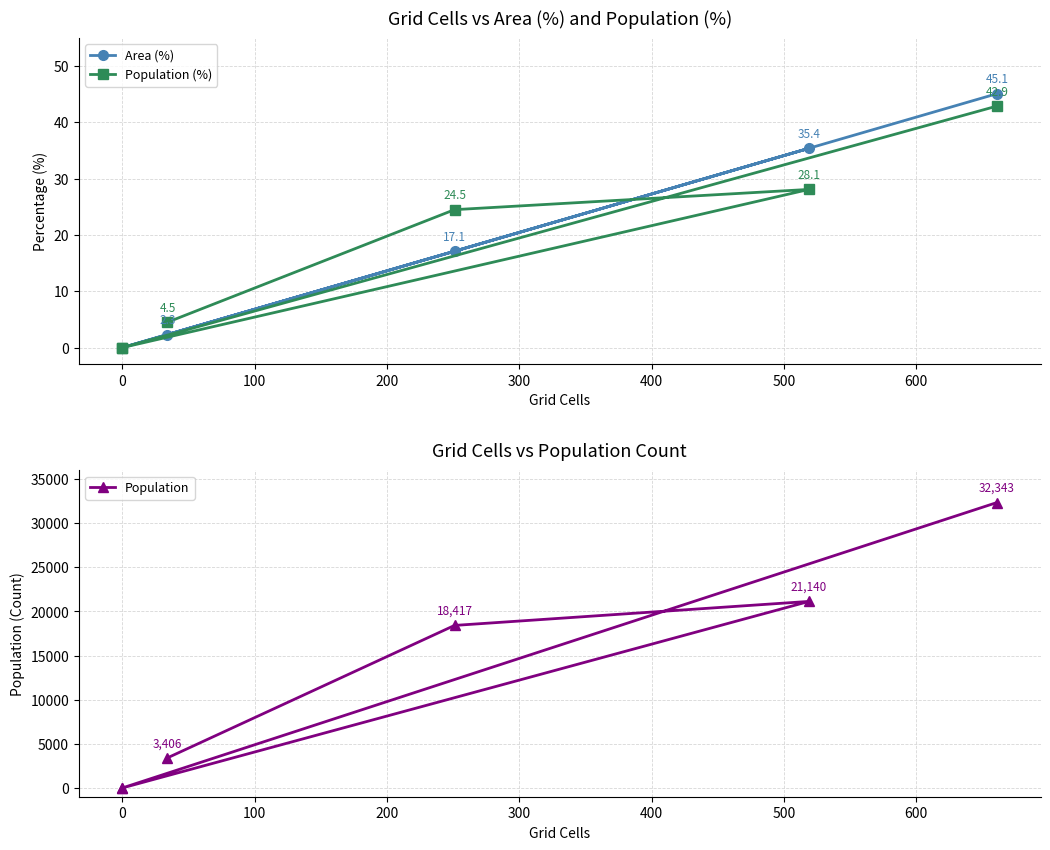

At 0, list the series in order from smallest to largest.

Area (%), Population (%), Population